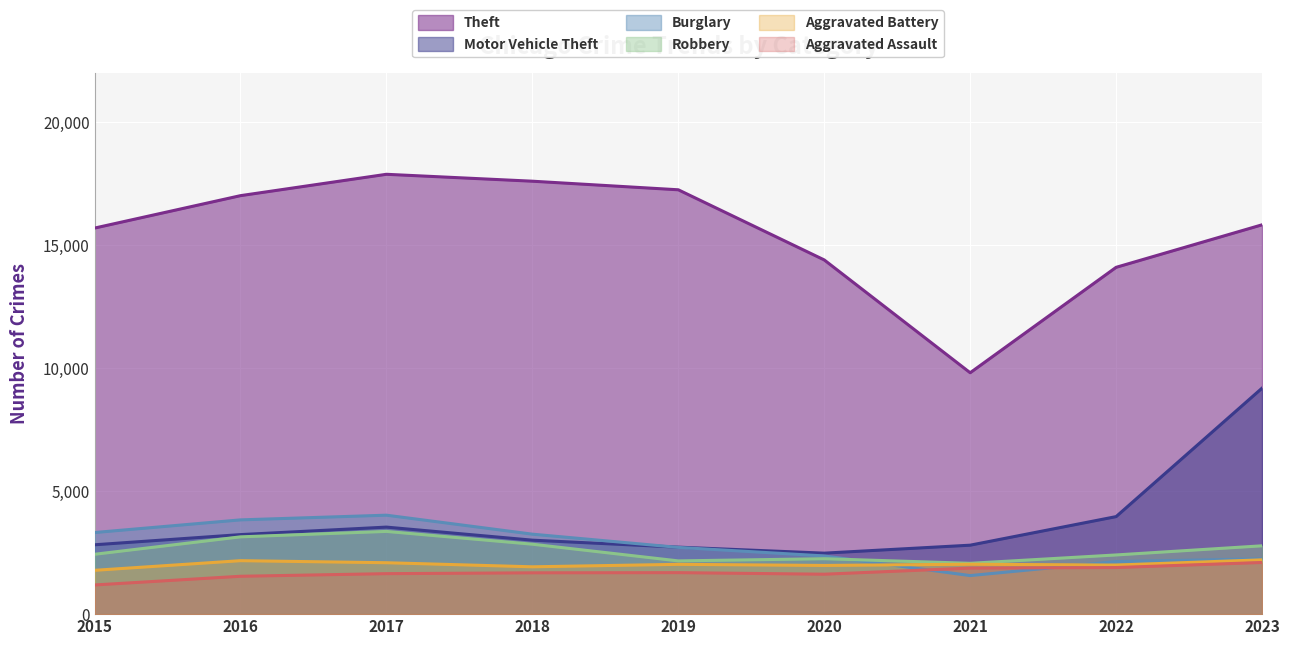

Where is Motor Vehicle Theft nearest to the value 5835?

2022